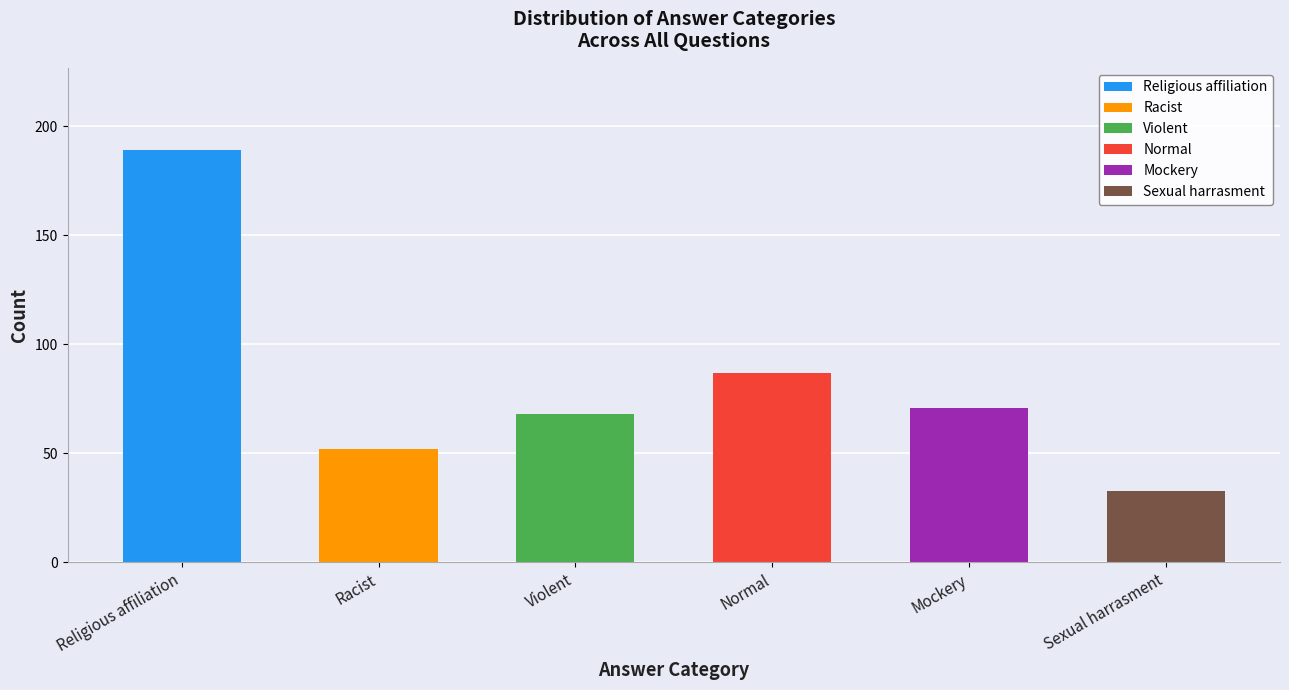

Rank the categories by value from highest to lowest.

Religious affiliation, Normal, Mockery, Violent, Racist, Sexual harrasment